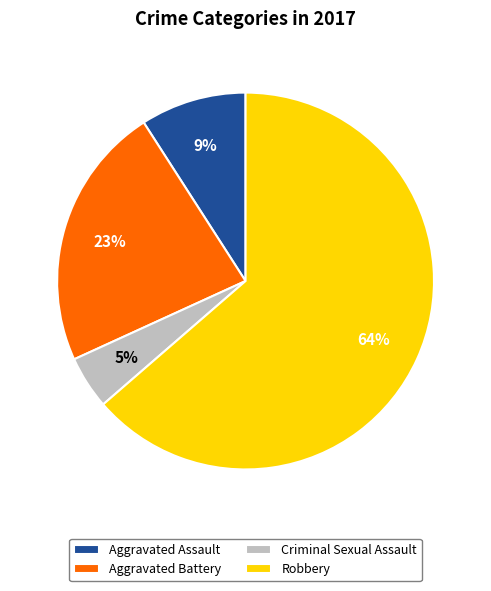

Rank the categories by value from lowest to highest.

Criminal Sexual Assault, Aggravated Assault, Aggravated Battery, Robbery